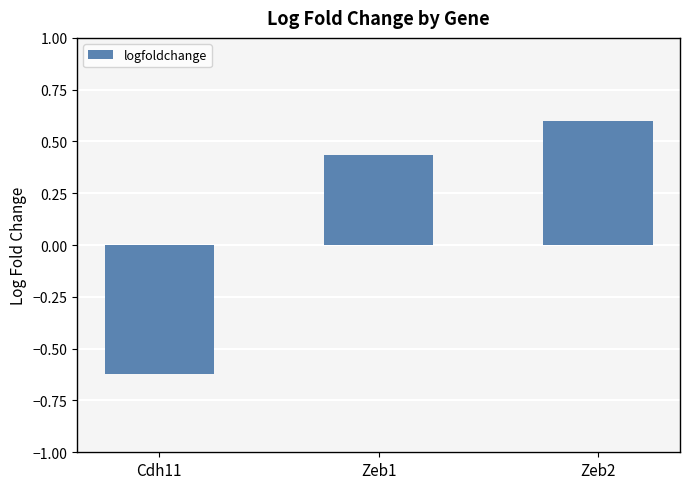

How many data points are above 0?

2